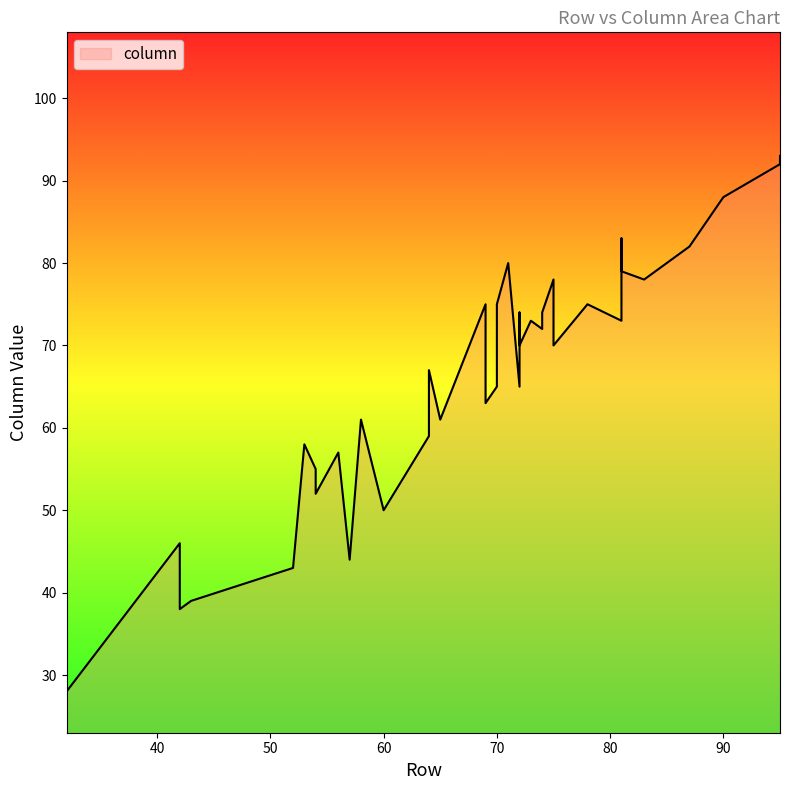

What is the ratio of the value at 56 to the value at 72?

0.8